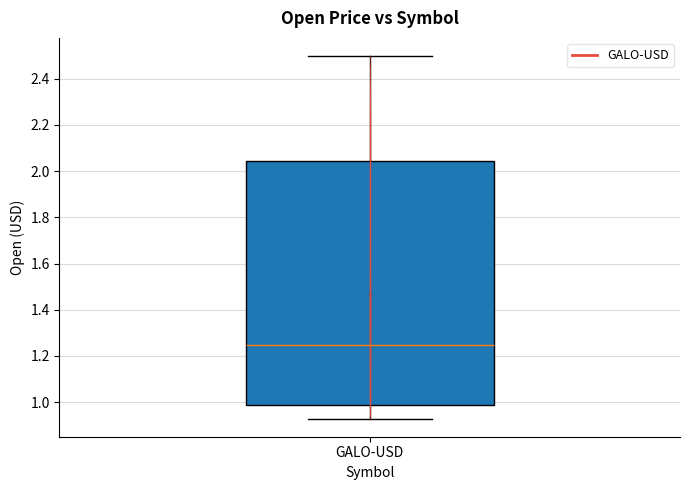

Read this box plot against the y-axis: the position of the median line, the range covered by the box, and the ends of both whiskers. The values are not printed on the chart, so give them approximately, as read against the axis.

median 1.24, box 1.00 to 2.04, whiskers 0.92 to 2.50